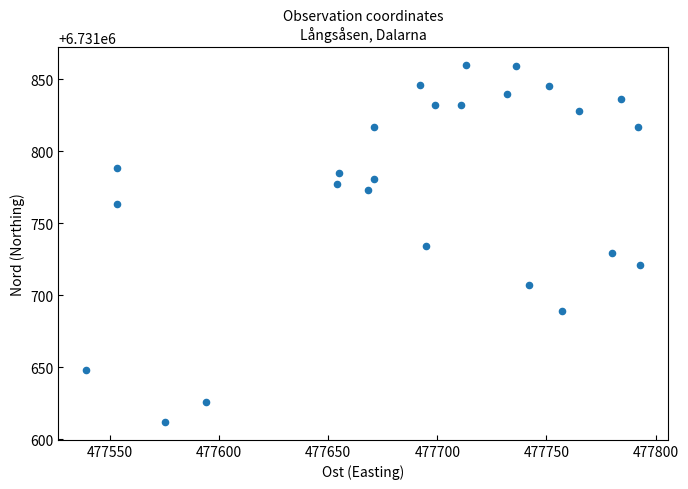

What is the range of Y values (max minus min)?

248